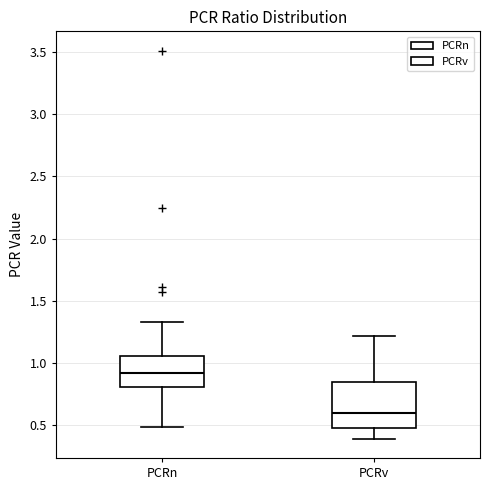

Reading left to right, transcribe this box plot: for each box, give where its median line is, the range the box spans, and where its two whiskers end, as read against the y-axis. The values are not printed on the chart, so give them approximately, as read against the axis.

PCRn: median 0.90, box 0.80 to 1.05, whiskers 0.50 to 1.35
PCRv: median 0.60, box 0.50 to 0.85, whiskers 0.40 to 1.20